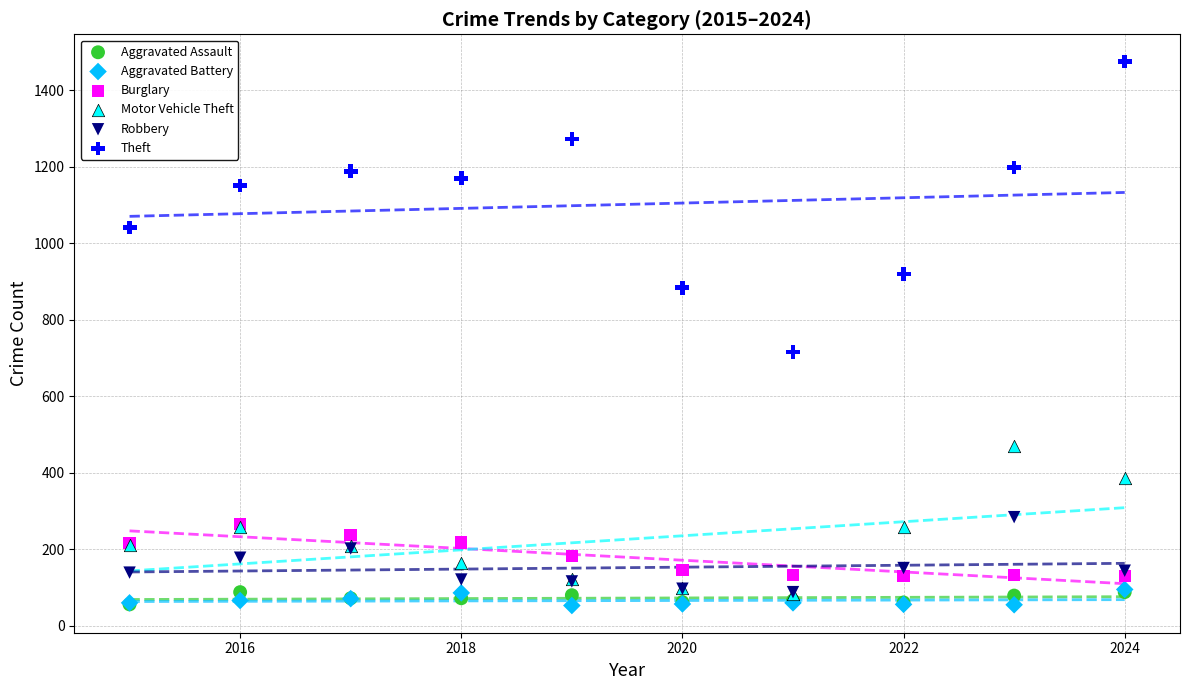

What are all the series names shown in the legend?

Aggravated Assault, Aggravated Battery, Burglary, Motor Vehicle Theft, Robbery, Theft